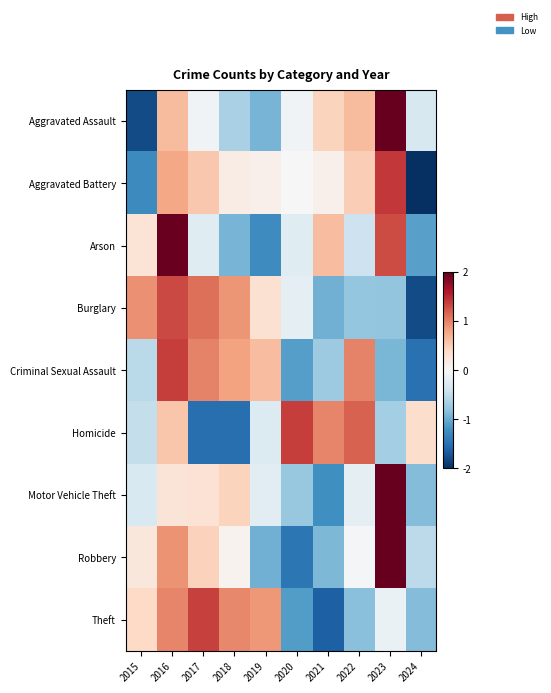

Between 2021 and 2018, which is larger?

2021